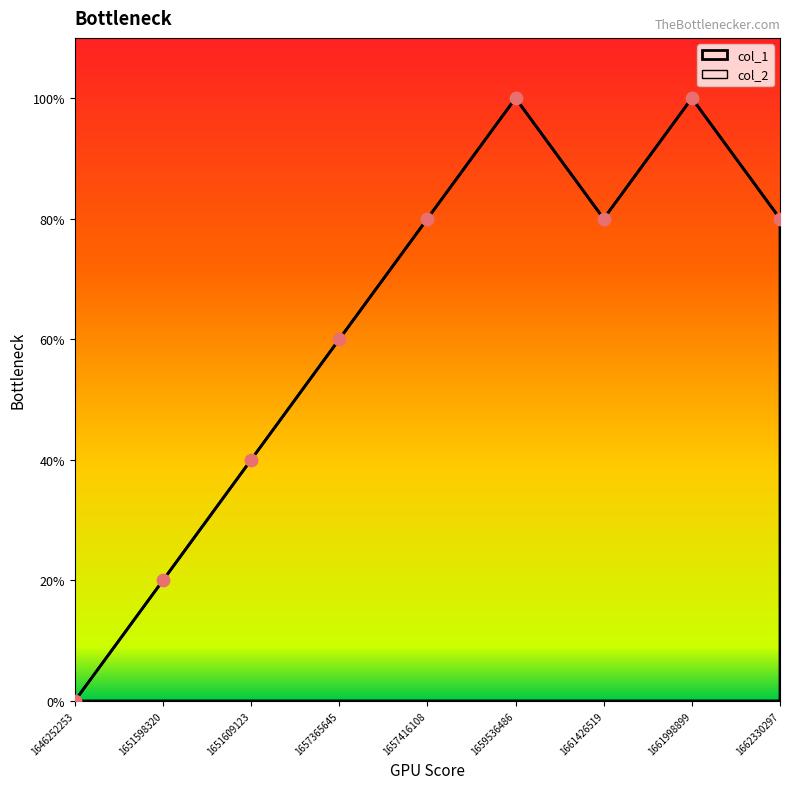

What is the ratio of the value at 1659536486 to the value at 1657416108?

1.2